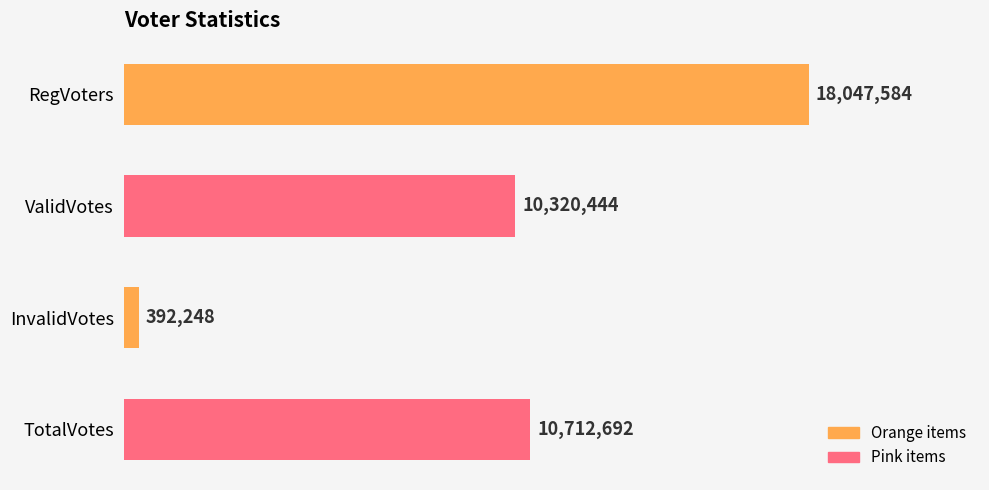

At which label is the value closest to 9219916?

ValidVotes